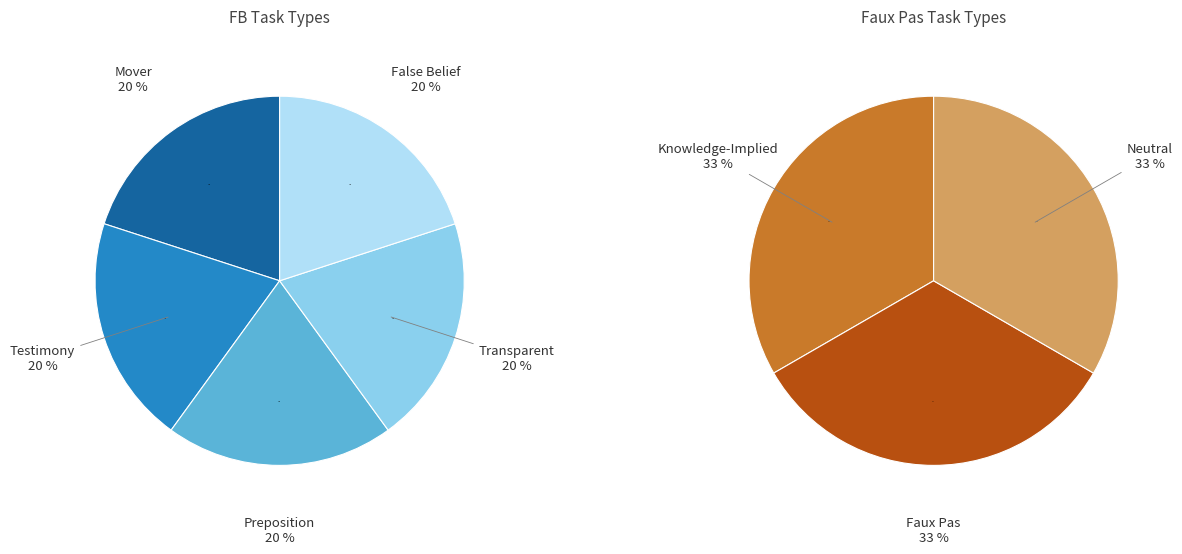

Rank the categories by value from highest to lowest.

Neutral, Faux Pas, Knowledge-Implied, False Belief, Transparent, Preposition, Testimony, Mover